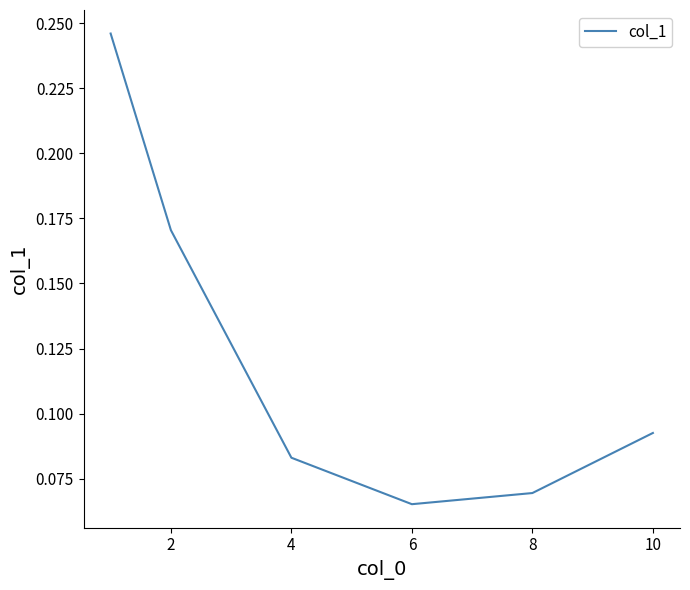

How many lines are shown in the chart?

1